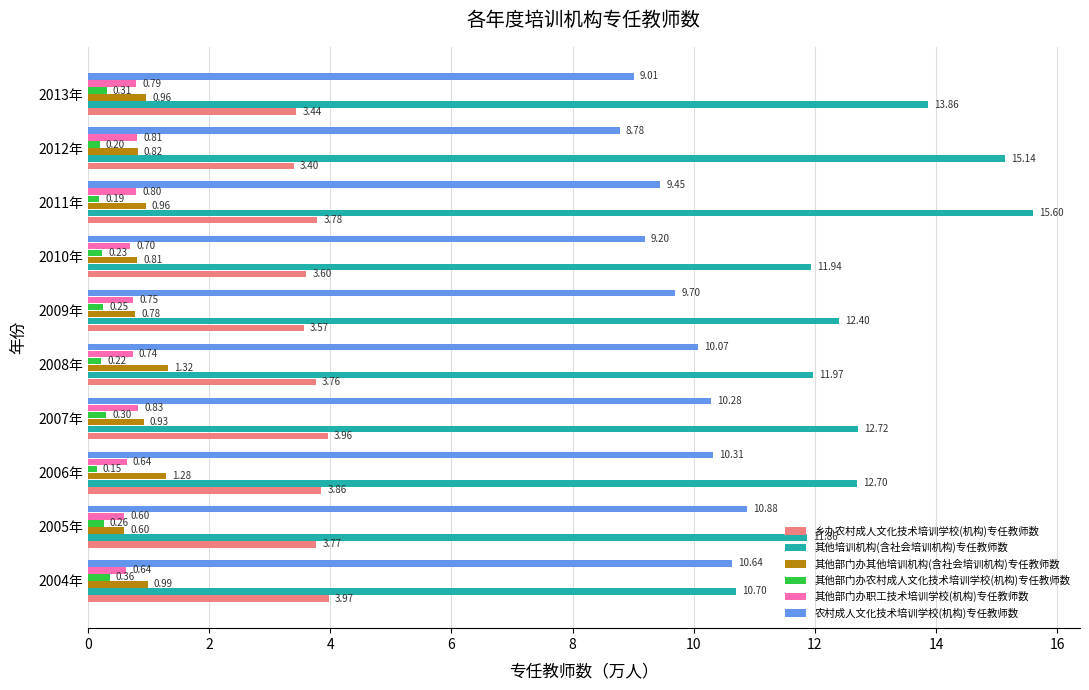

What are all the series names shown in the legend?

乡办农村成人文化技术培训学校(机构)专任教师数, 其他培训机构(含社会培训机构)专任教师数, 其他部门办其他培训机构(含社会培训机构)专任教师数, 其他部门办农村成人文化技术培训学校(机构)专任教师数, 其他部门办职工技术培训学校(机构)专任教师数, 农村成人文化技术培训学校(机构)专任教师数